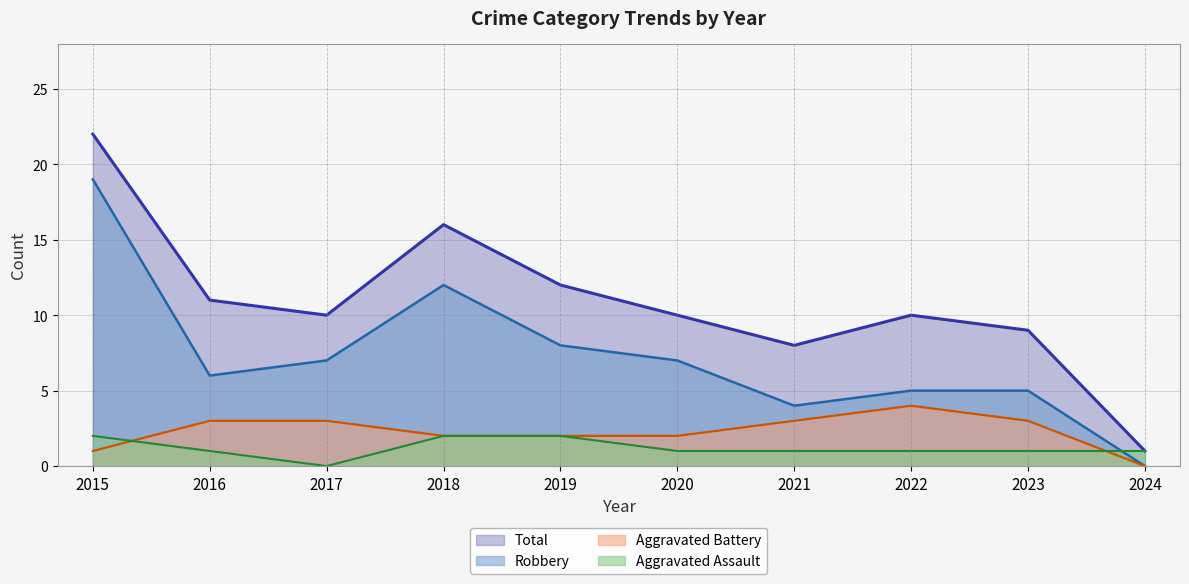

How many intersections are there between Aggravated Assault (line) and Robbery (line)?

1